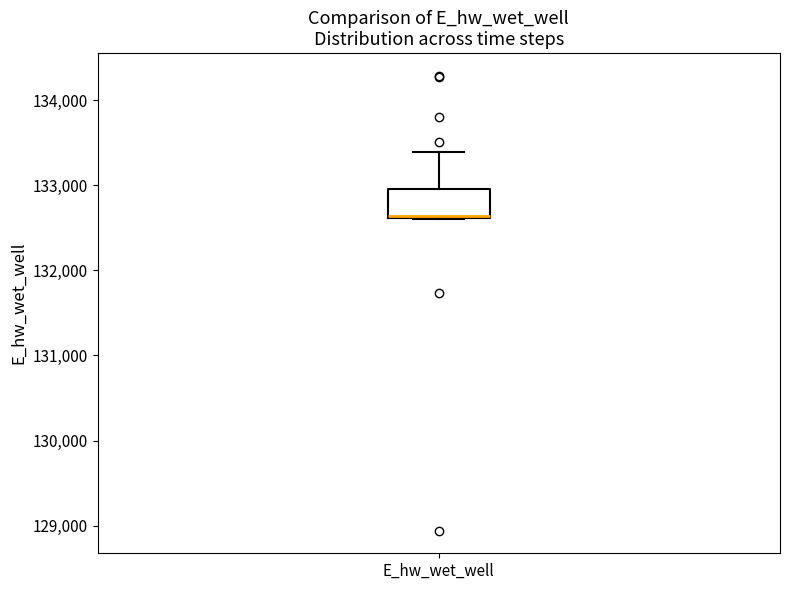

Where is the lower edge of the box for E_hw_wet_well on the y-axis? The values are not printed on the chart, so give them approximately, as read against the axis.

132600